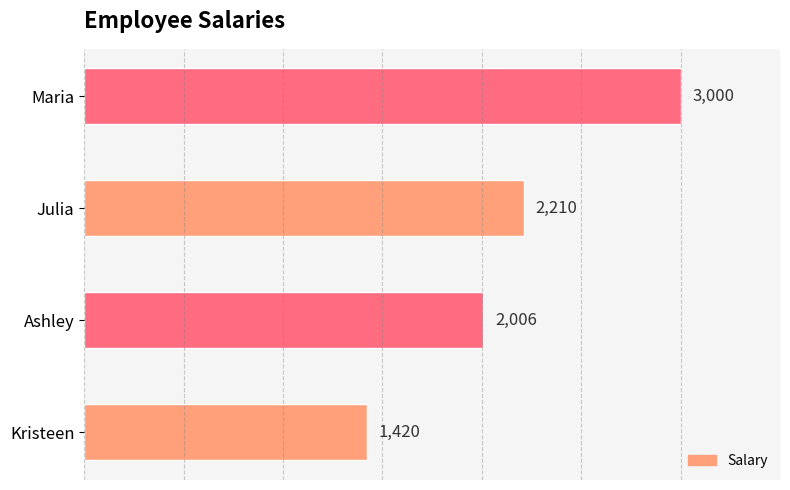

What is the change in value from Julia to Maria?

+790